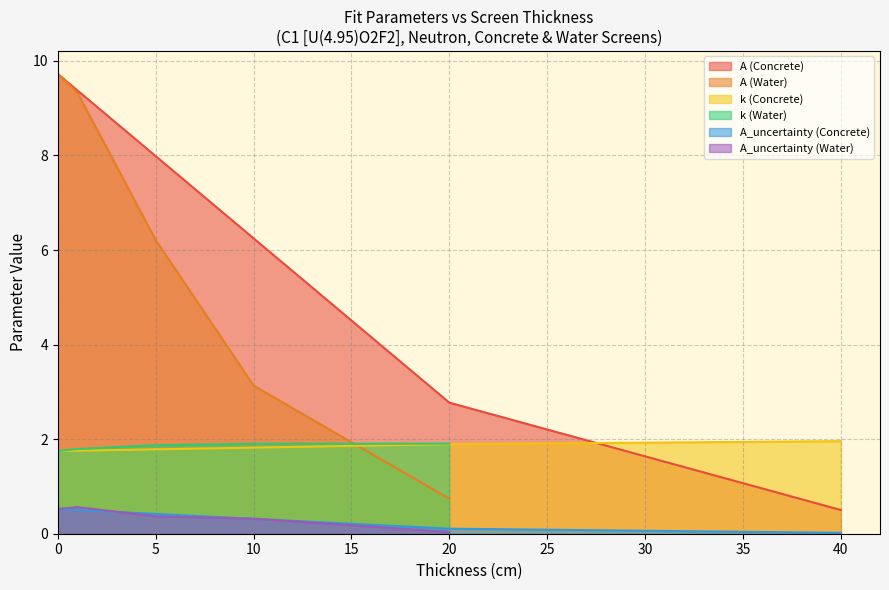

Which series has the largest total across all categories?

A